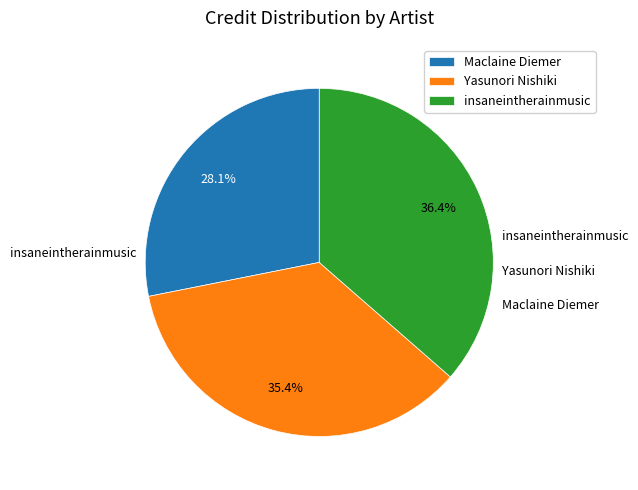

Combined, do insaneintherainmusic and Yasunori Nishiki account for over 50%?

Yes